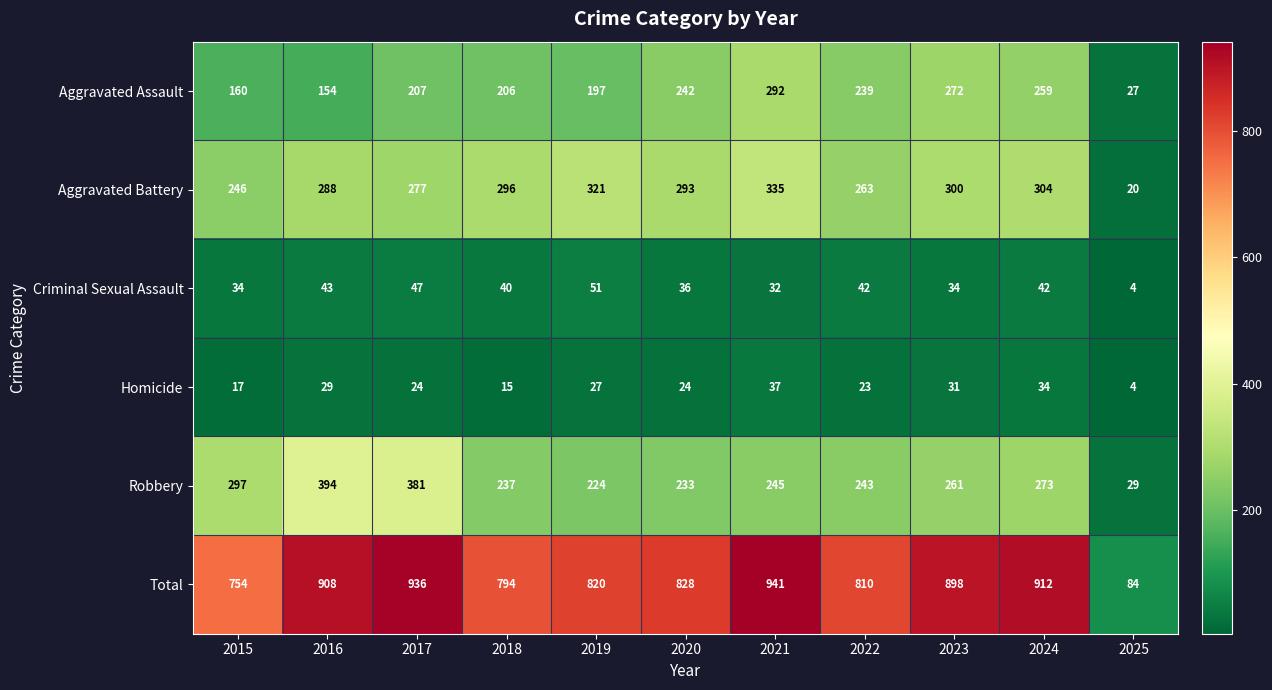

What value does the Robbery series have at 2024?

273